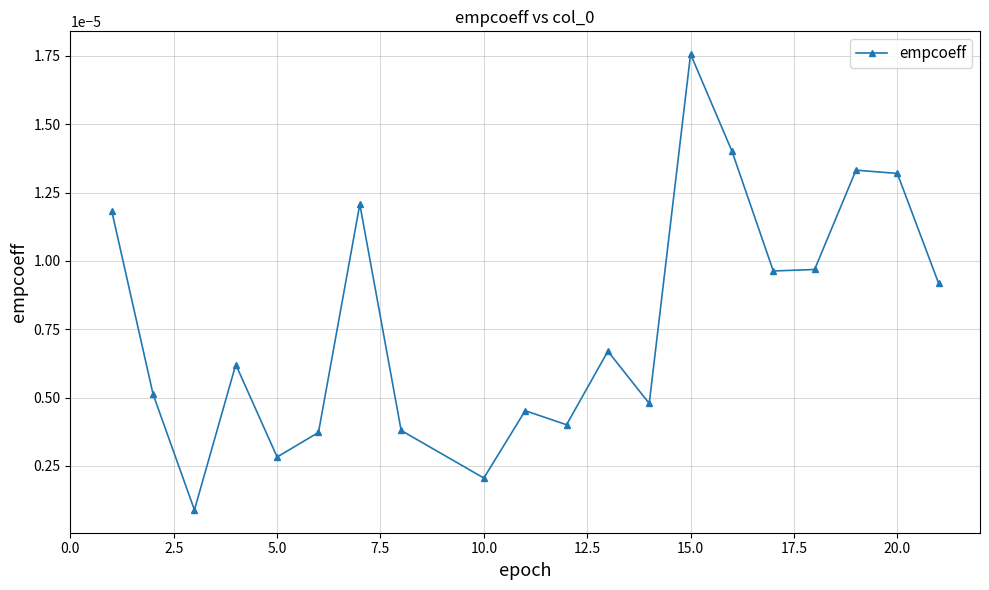

True or false: there are more than 1 points higher than both neighbors.

True